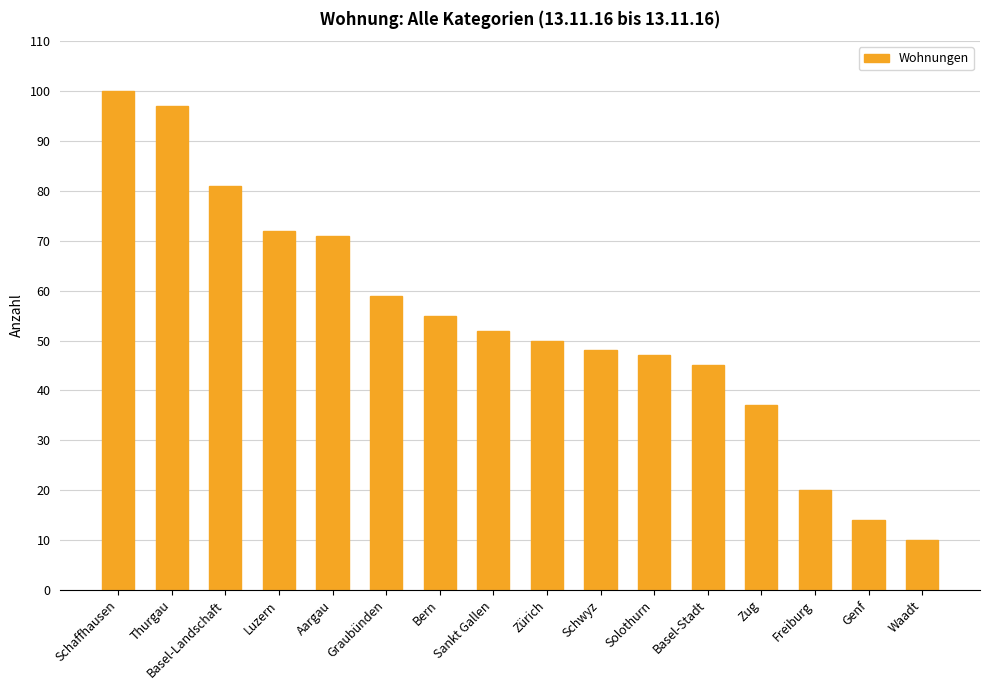

What is the difference between the maximum and minimum values?

90